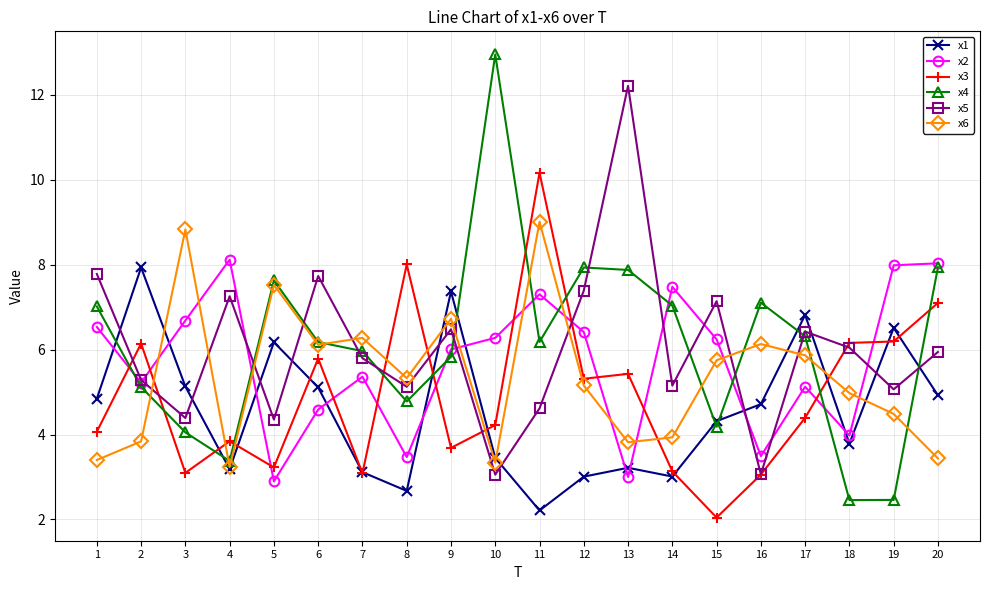

Rank the series at 19 from lowest to highest value.

x4, x6, x5, x3, x1, x2